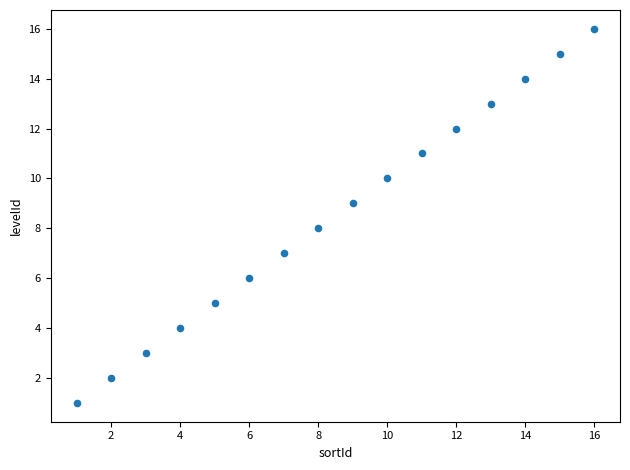

What is the range of Y values (max minus min)?

15